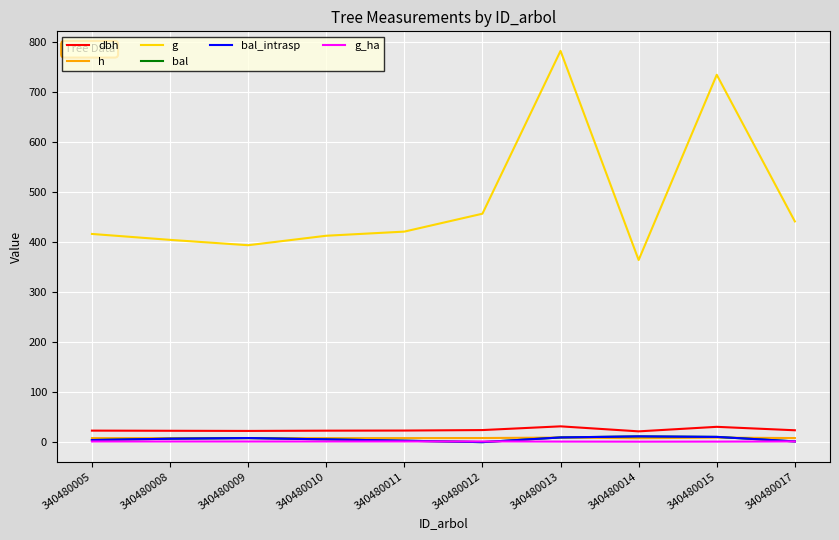

Is this an area chart (filled region under the line)?

No